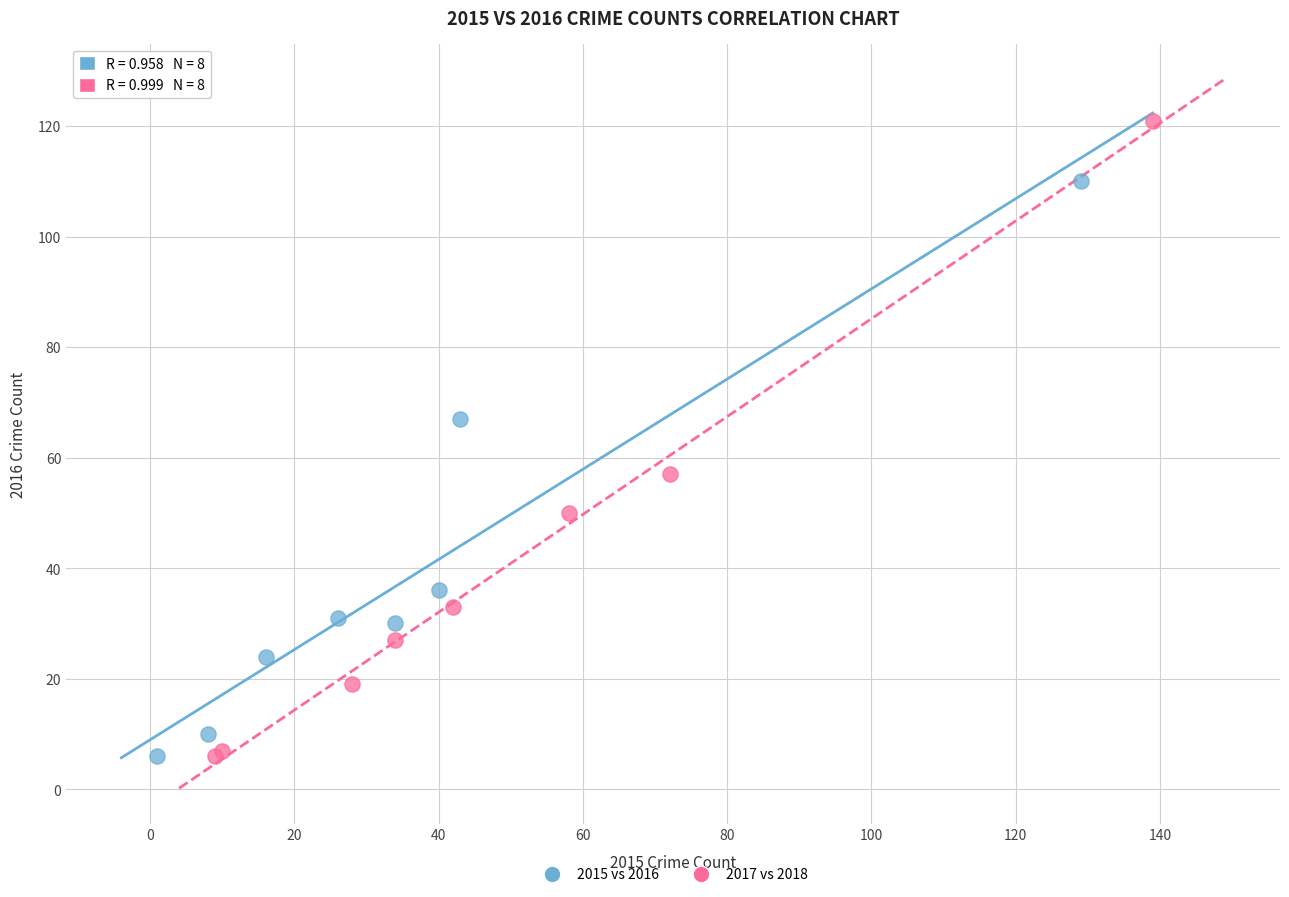

What are all the series names shown in the legend?

2015 vs 2016, 2017 vs 2018